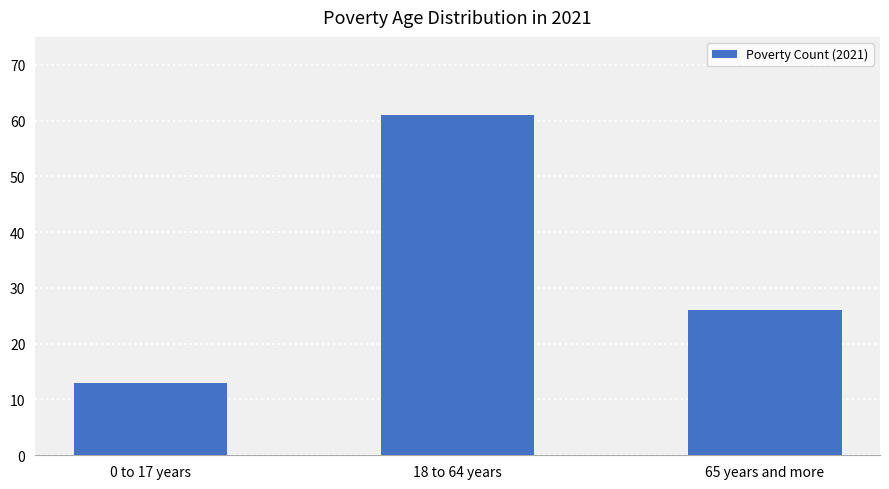

What value does the data have at 0 to 17 years?

13